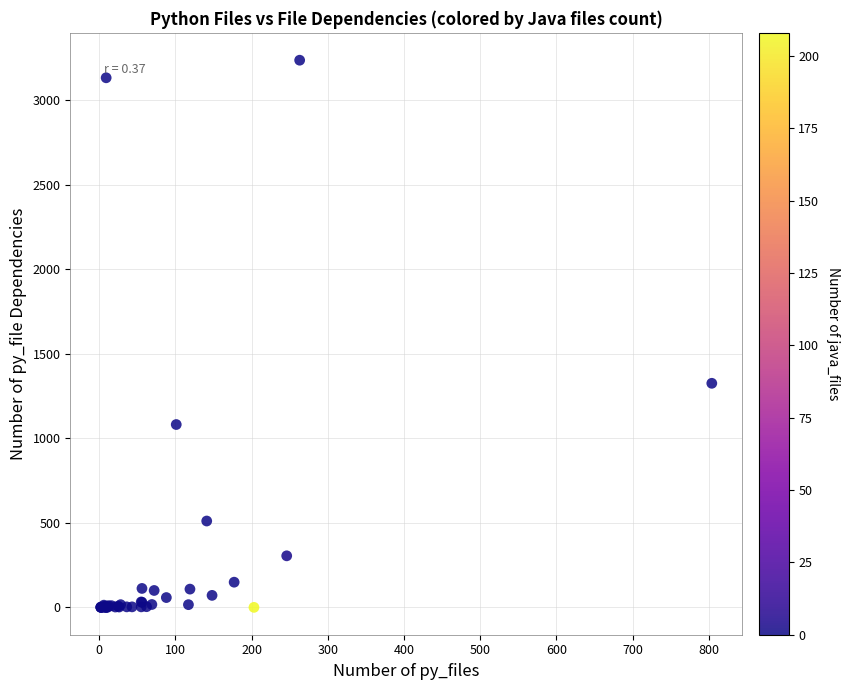

What Y value in the scatter plot is closest to 1619?

1326